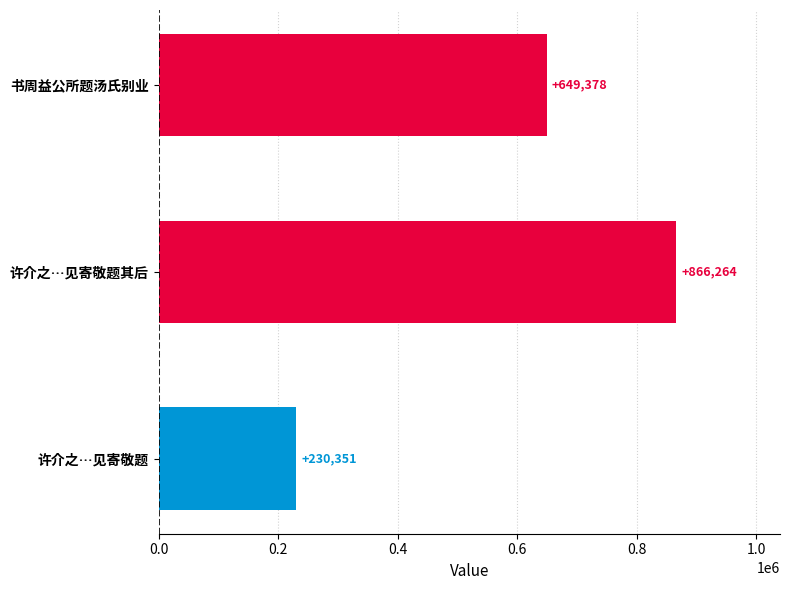

List the labels in order of value, largest first.

许介之…见寄敬题其后, 书周益公所题汤氏别业, 许介之…见寄敬题